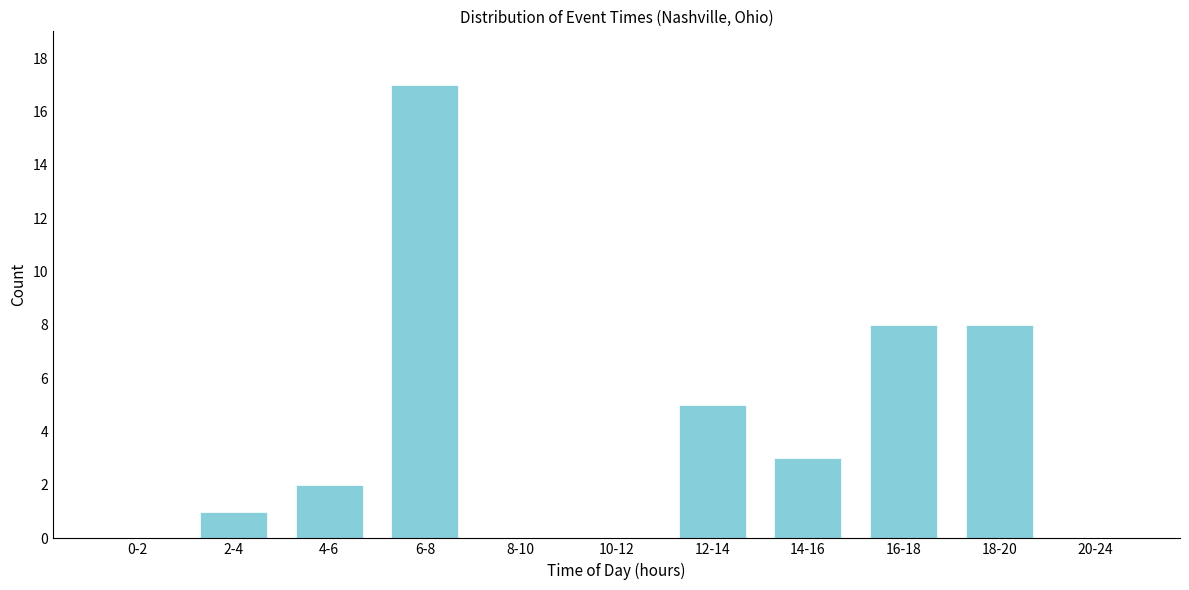

Reading left to right, list all the values displayed in this chart.

0-2=0	2-4=1	4-6=2	6-8=17	8-10=0	10-12=0	12-14=5	14-16=3	16-18=8	18-20=8	20-24=0